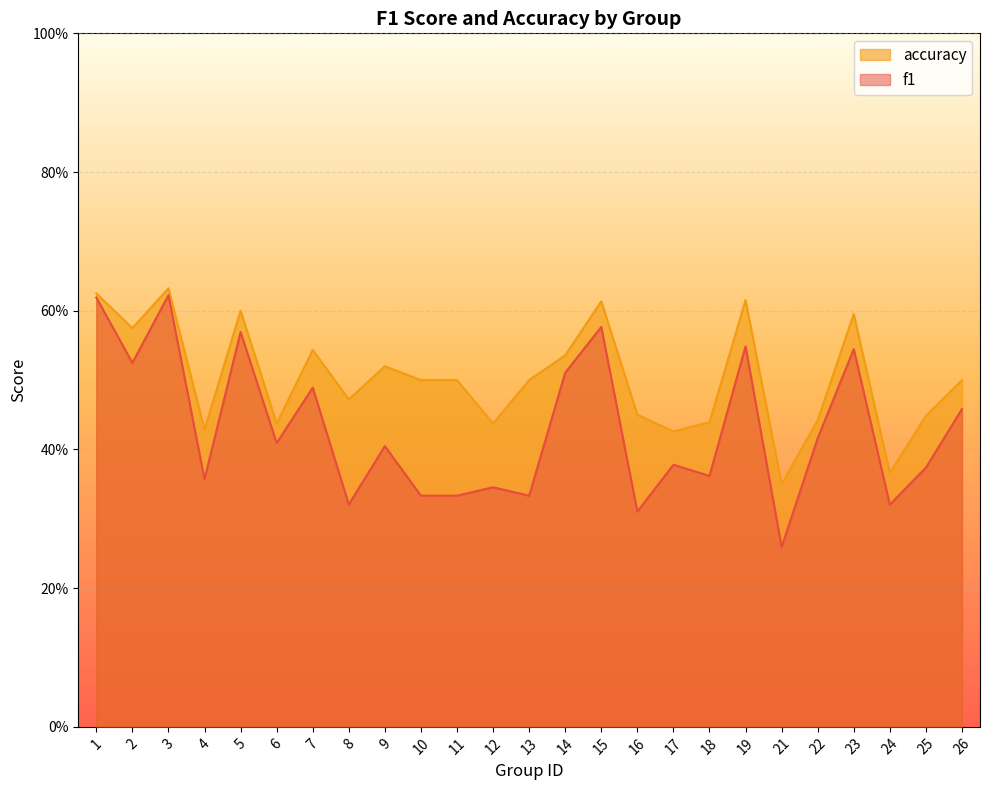

Rank the series by their maximum value, from highest to lowest.

accuracy, f1